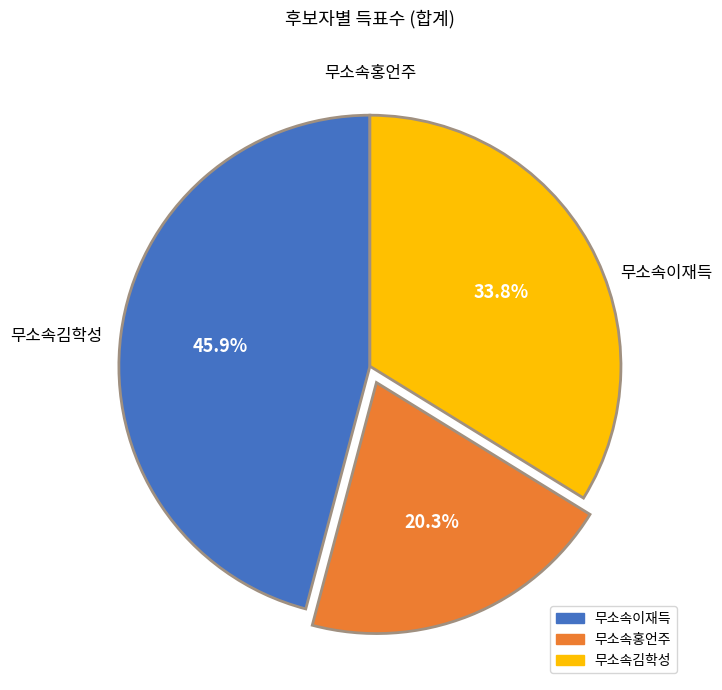

How many segments does this pie chart have?

3